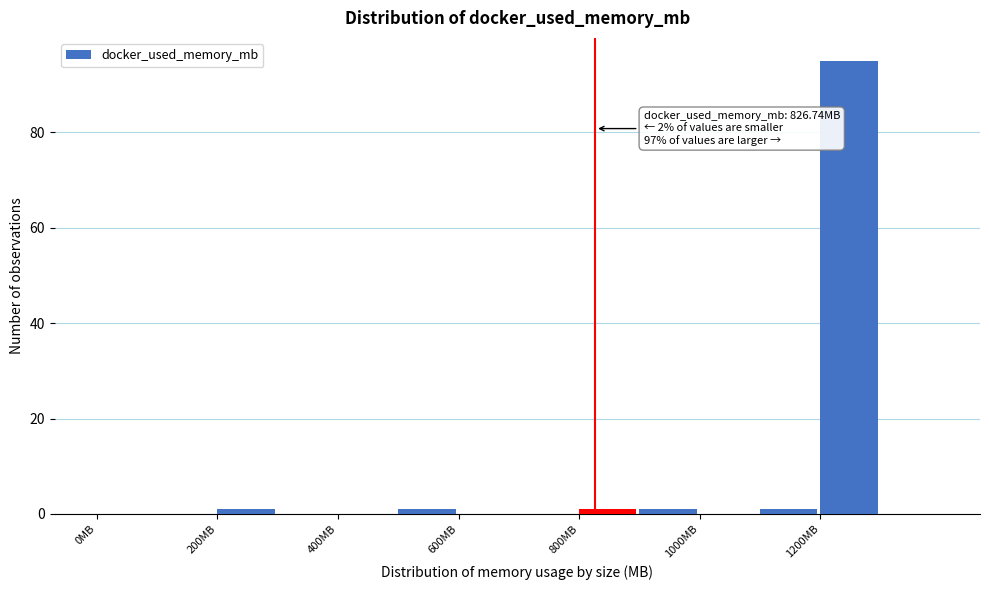

Which range on the x-axis has the tallest bar?

1200 to 1300